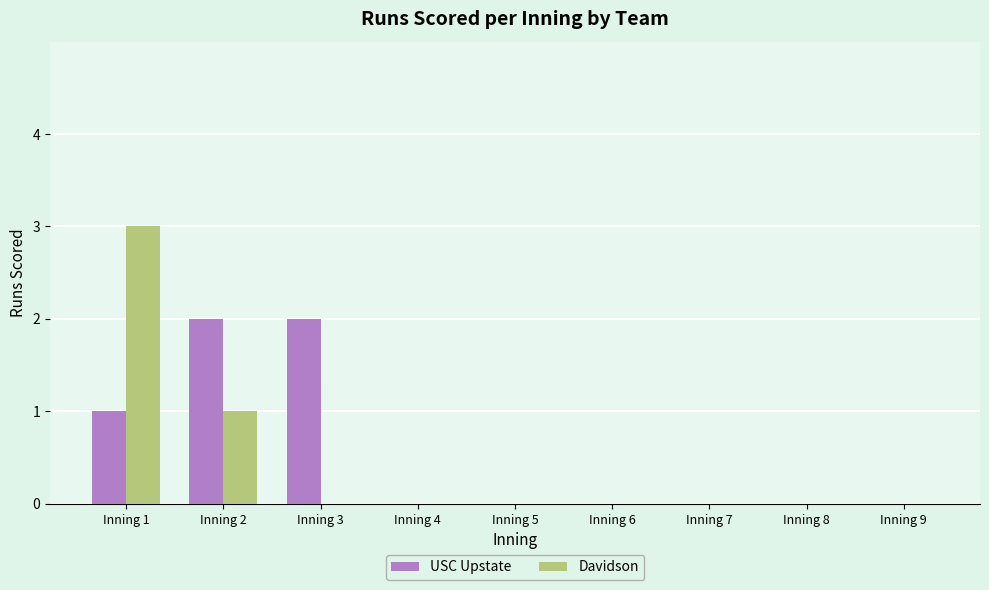

How many categories are shown in the chart?

9